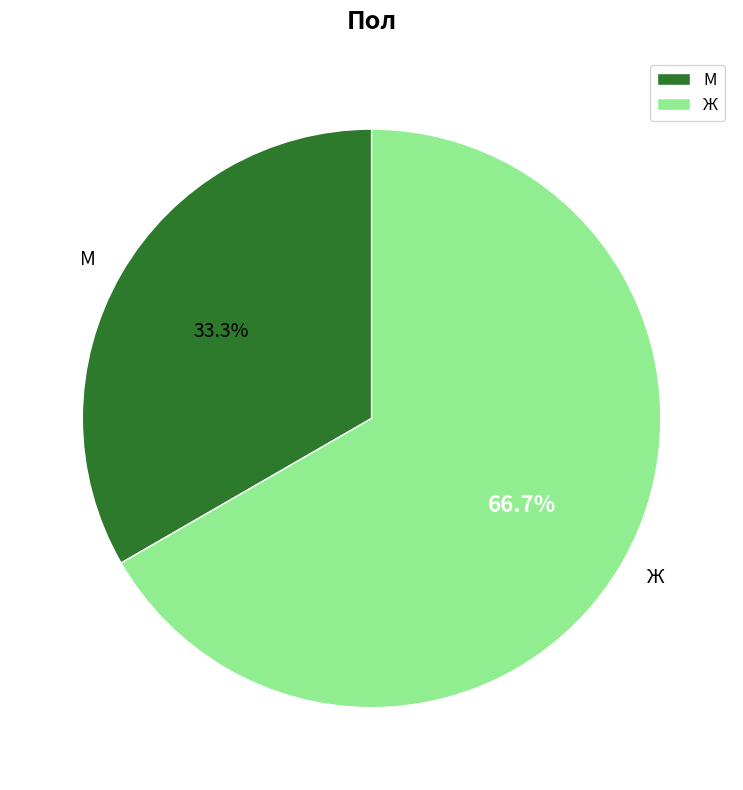

How many segments does this pie chart have?

2